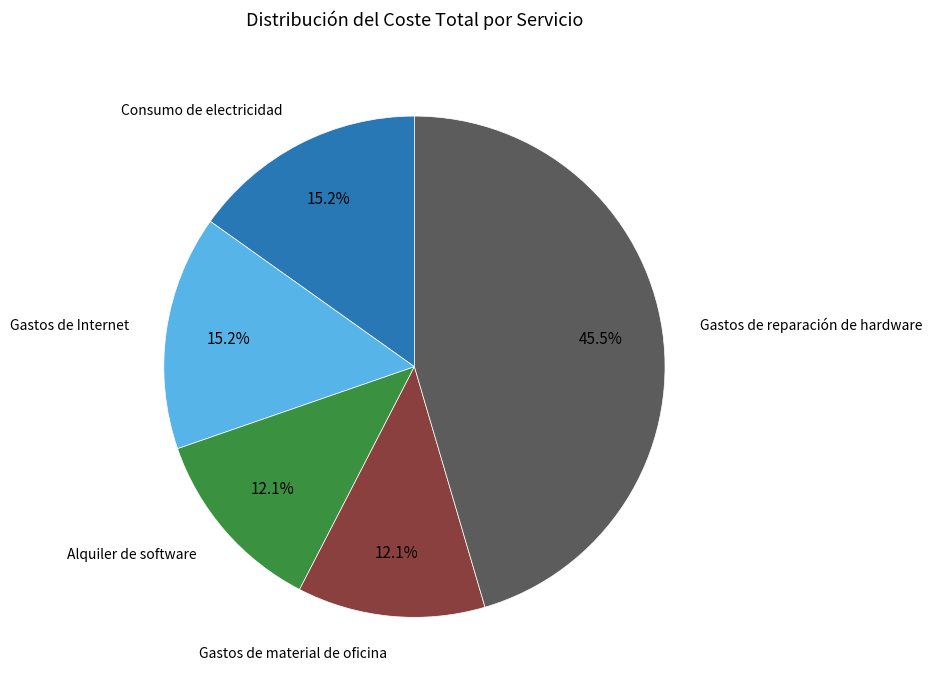

Is it true that Gastos de material de oficina is 12% of the pie?

True